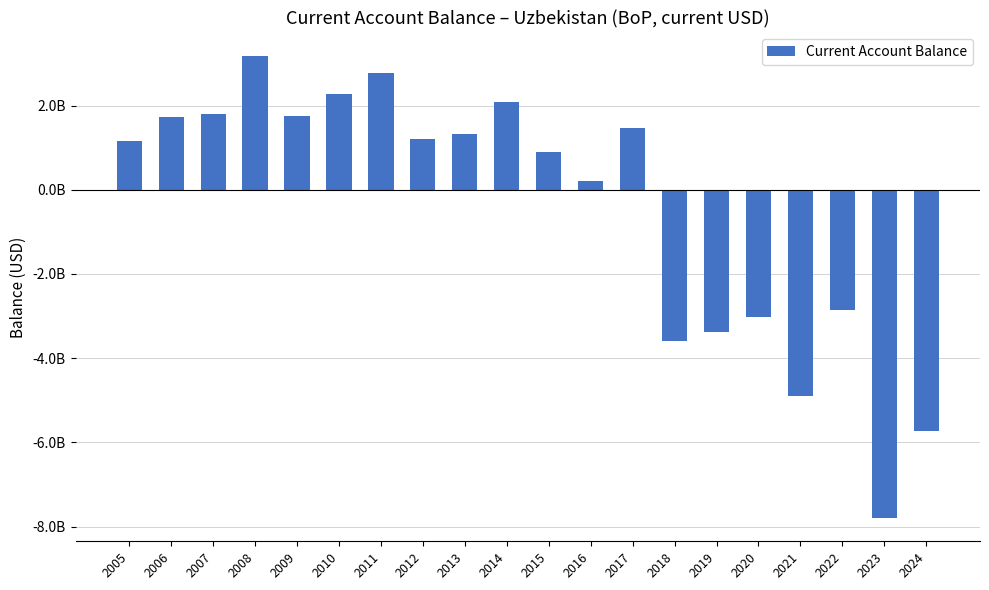

Are the bars horizontal?

No